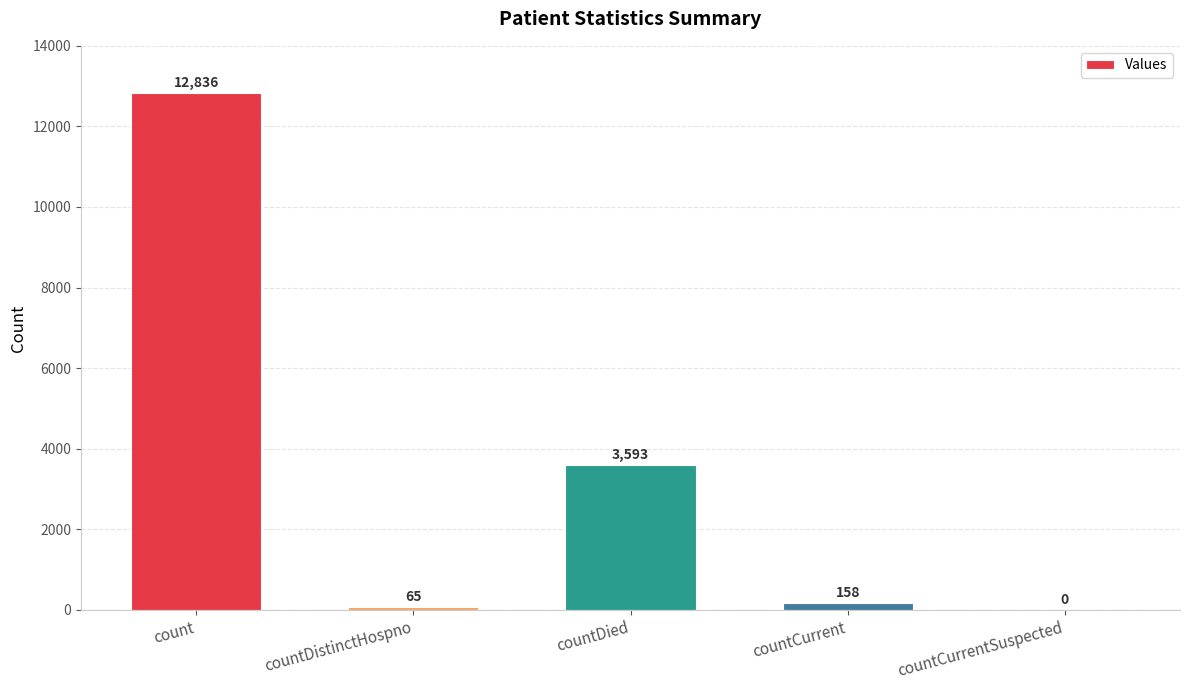

What is the change in value from countDied to countCurrent?

-3435